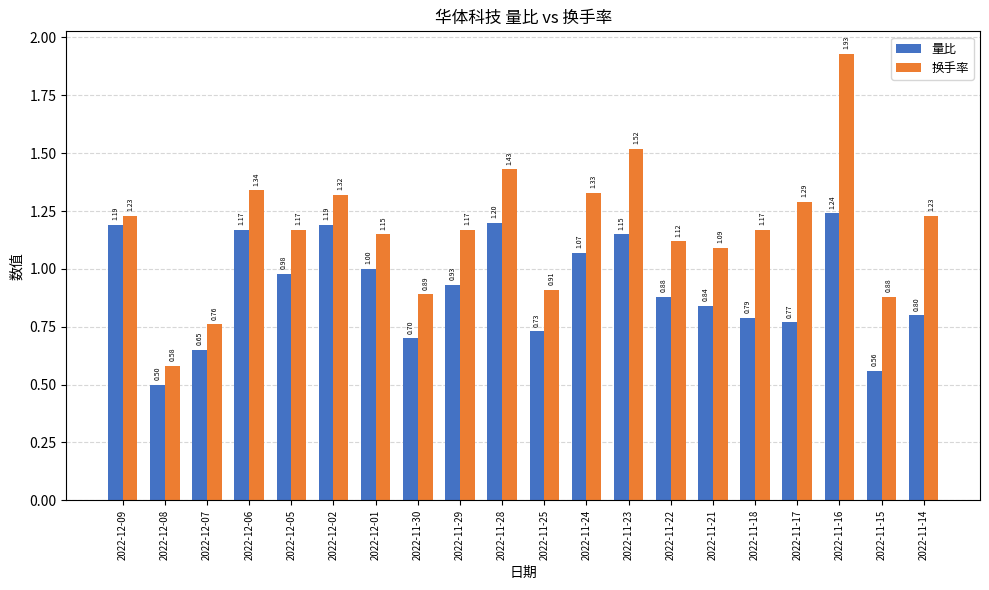

What are all the series names shown in the legend?

量比, 换手率